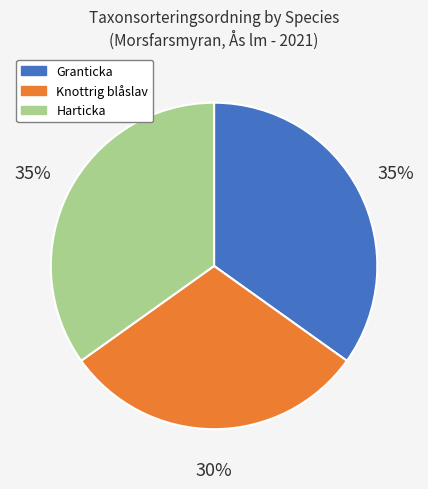

Which slice is the smallest?

Knottrig blåslav